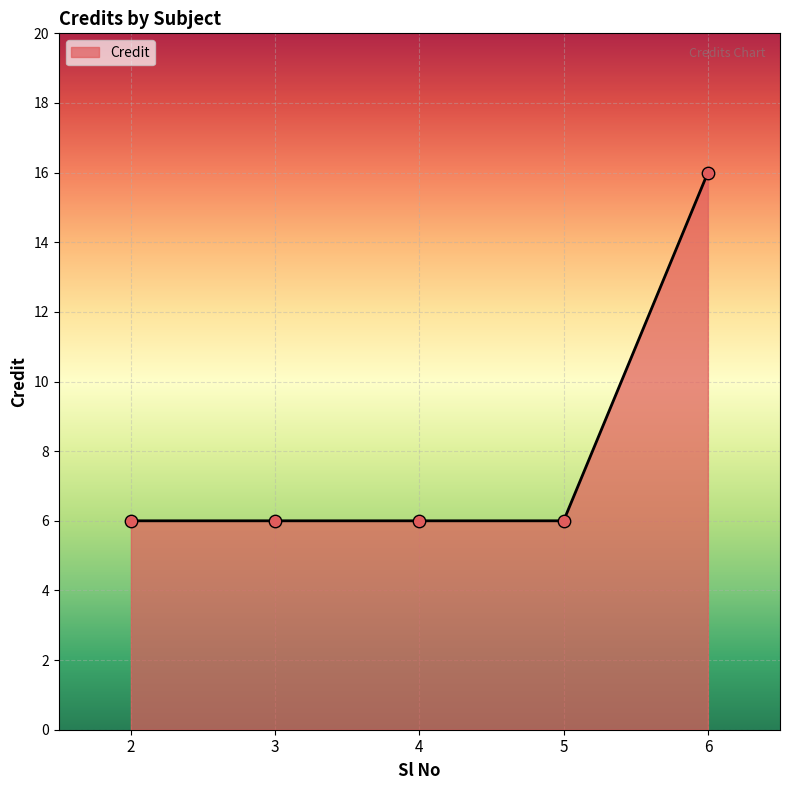

What is the change in value from 2 to 6?

+10